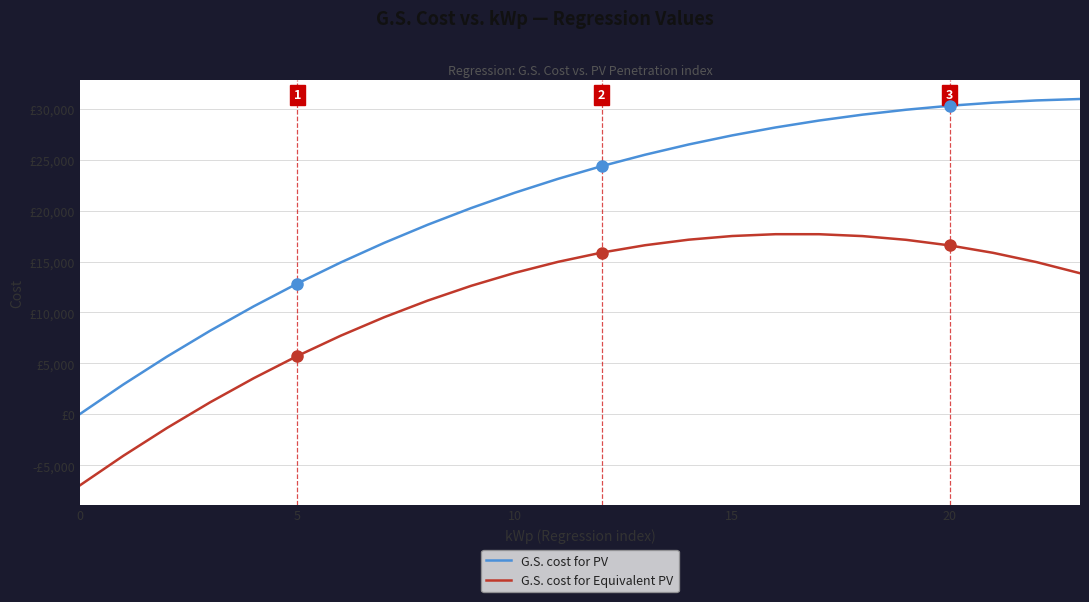

At how many categories does at least one series exceed 16081?

17